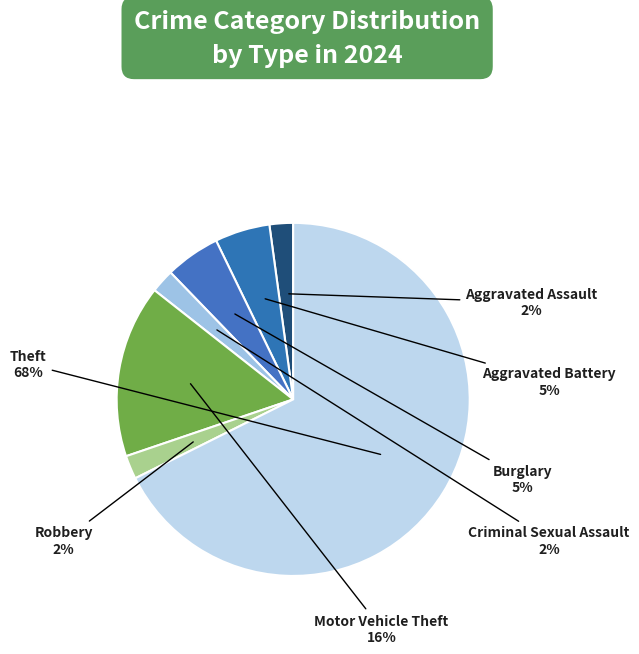

Which slice is the largest?

Theft